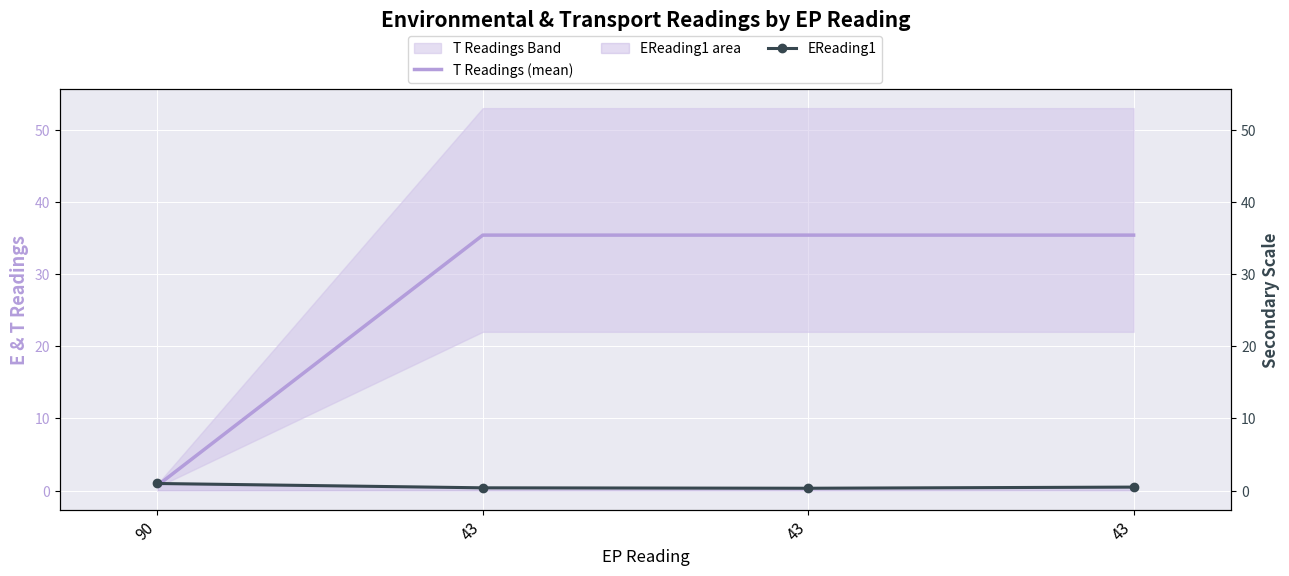

Between which two adjacent categories do EReading1 and T Readings (mean) first intersect?

90 and 43